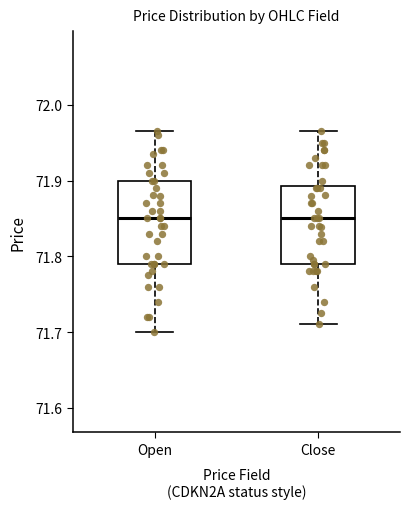

Where does the median line of the box for Open sit on the y-axis? The values are not printed on the chart, so give them approximately, as read against the axis.

71.85